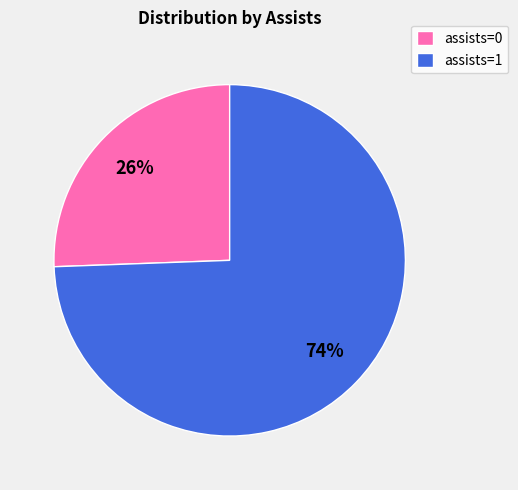

The assists=1 slice represents 60% of the pie. True or false?

False